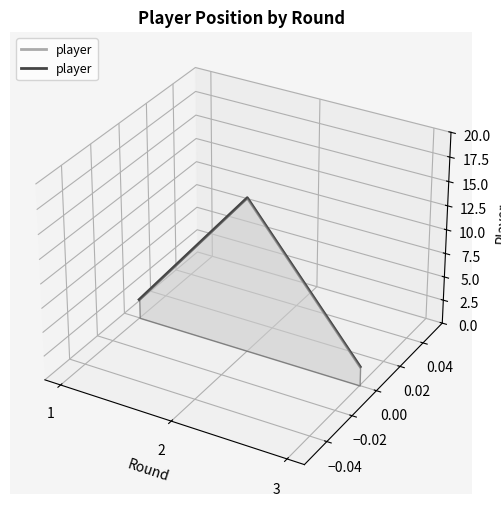

Rank the categories by value from lowest to highest.

3, 1, 2